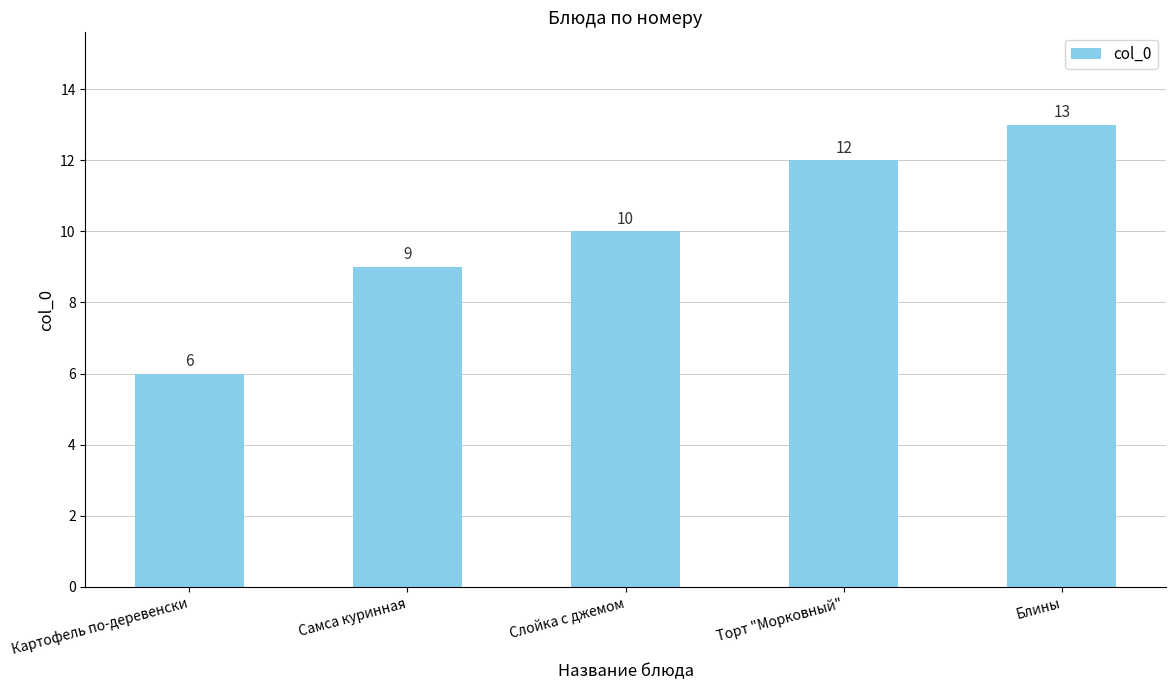

Is it true that the value at Картофель по-деревенски is 4?

False